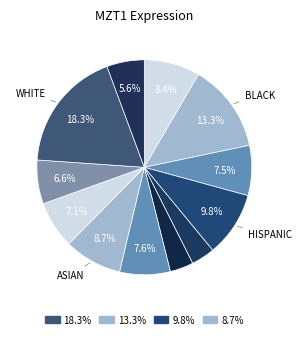

How many segments does this pie chart have?

12